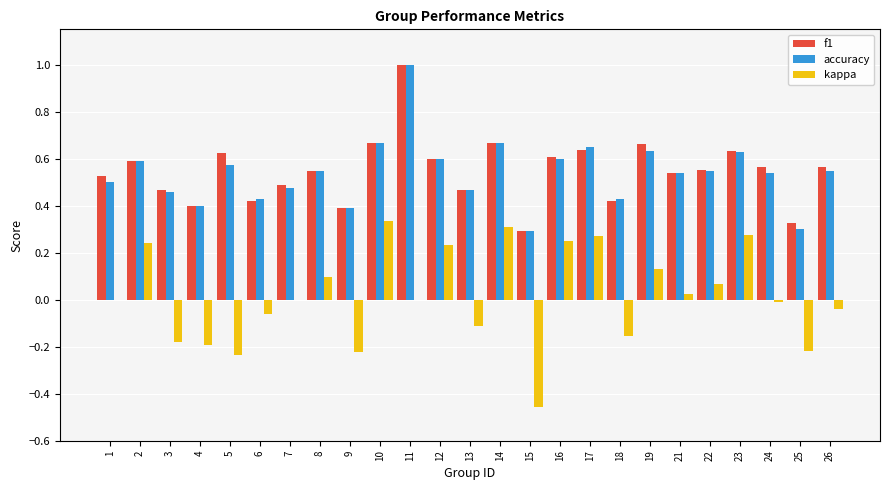

At which category is the sum across all series the highest?

11